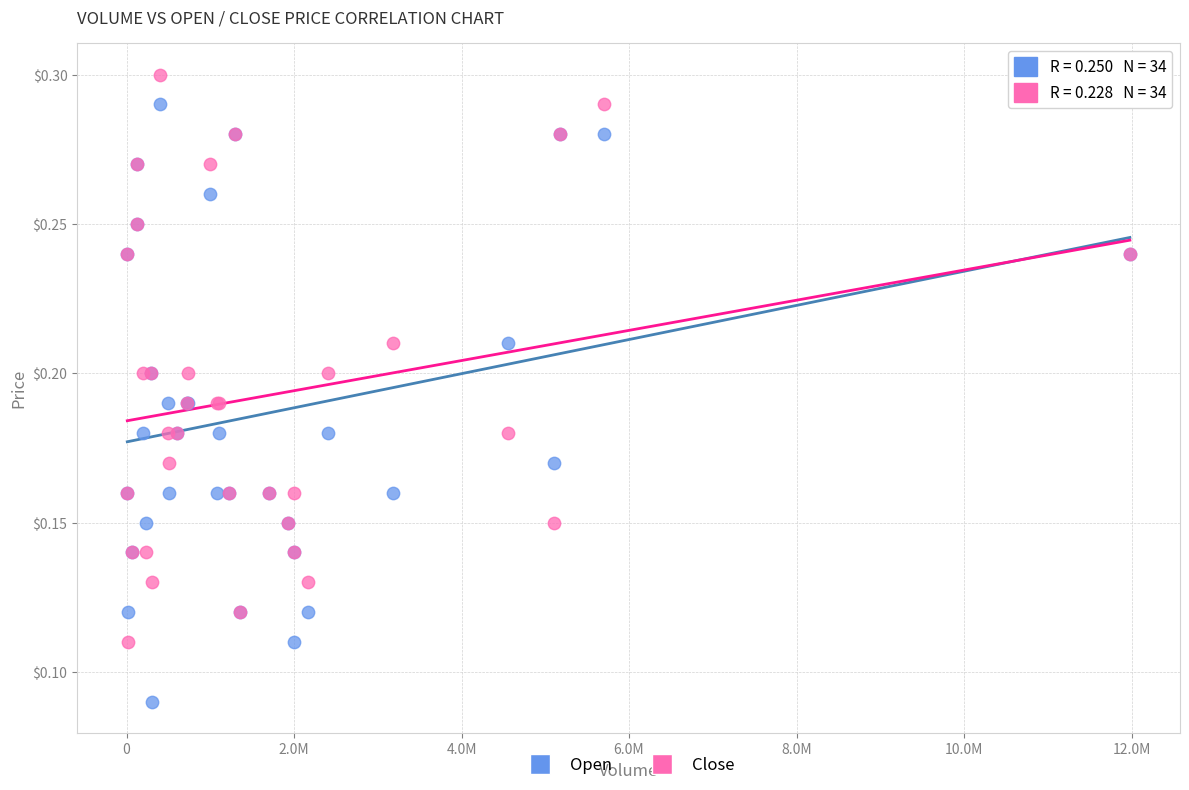

Which series contains the highest Y value?

Close